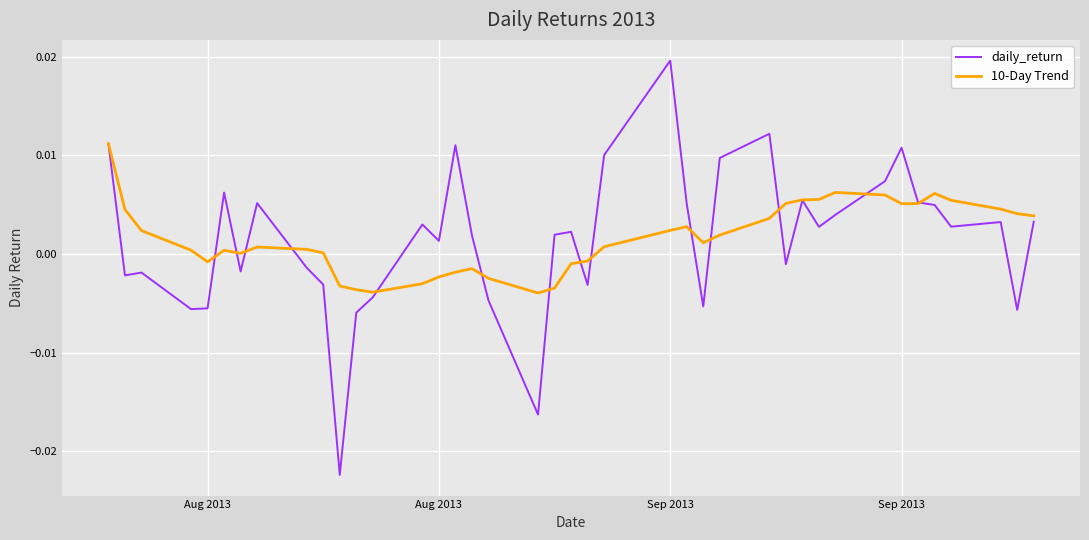

Which series has the widest spread of values?

daily_return